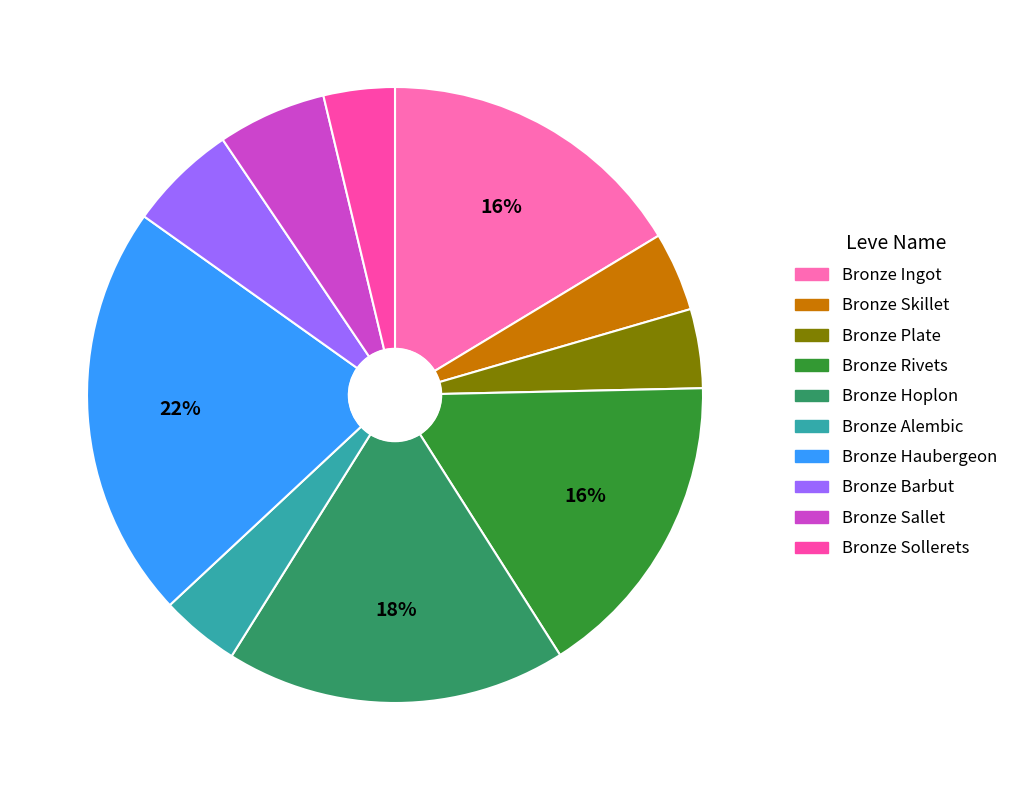

The Bronze Rivets slice represents 16% of the pie. True or false?

True